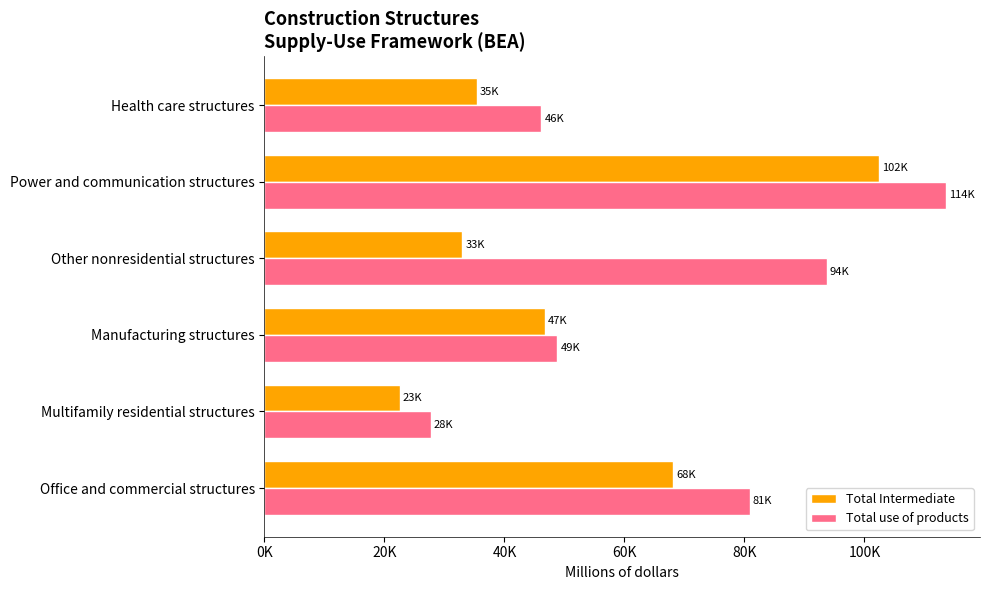

Reading left to right, list all the values displayed in this chart.

Total Intermediate: 68109	22510	46774	32965	102355	35375
Total use of products: 80889	27741	48817	93707	113571	46152